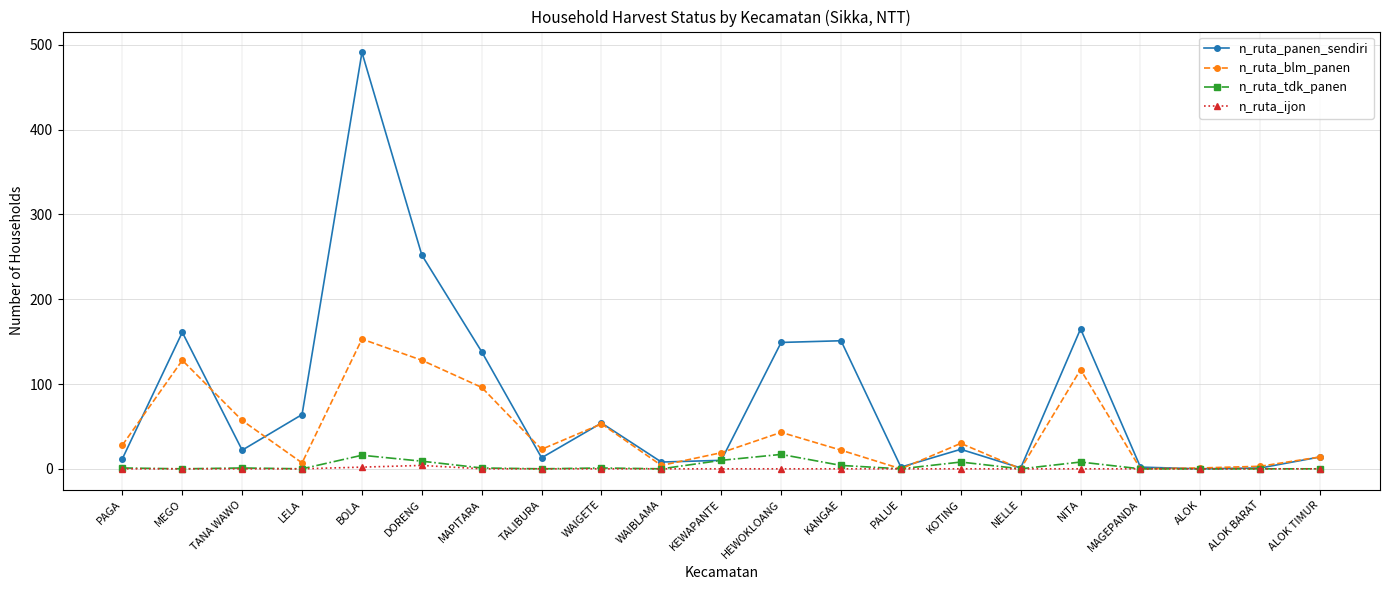

What is the maximum value for n_ruta_blm_panen?

153